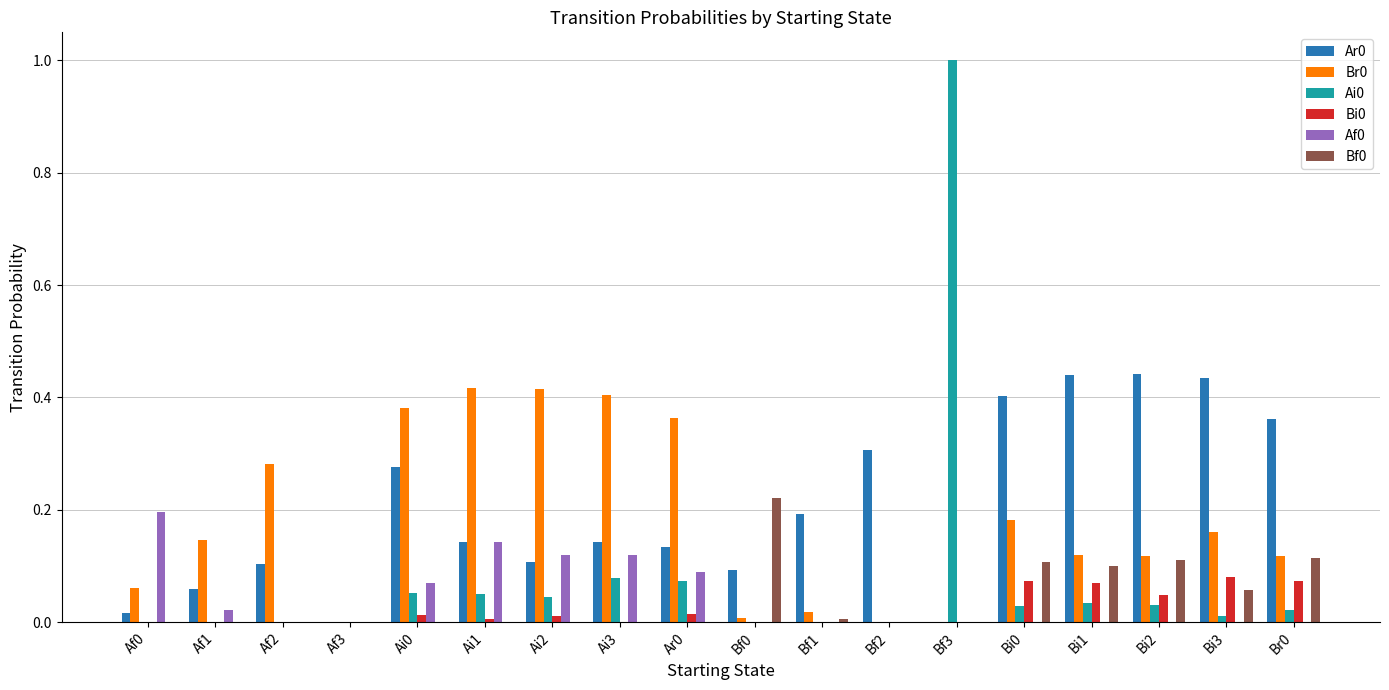

At which category is the sum across all series the highest?

Bf3